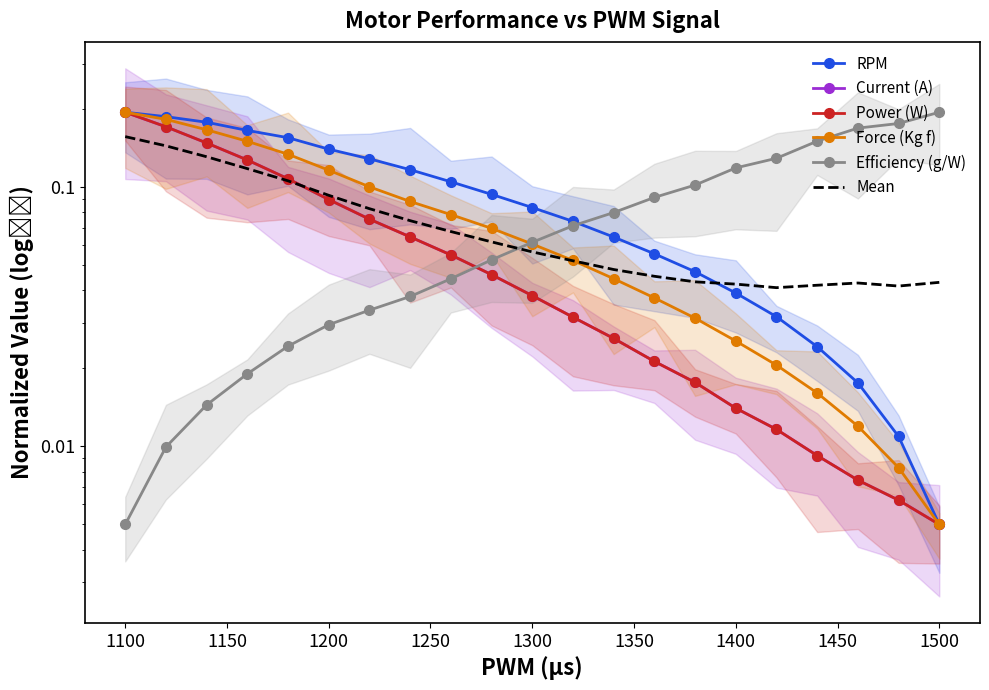

Is the value of RPM at 19 greater than the value of Efficiency (g/W) at 11?

No